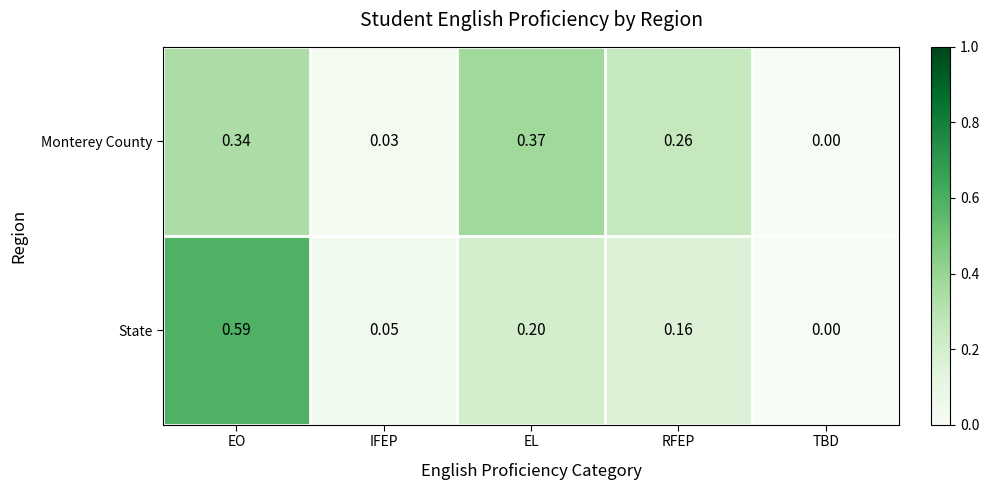

Between EO and RFEP, which series saw the biggest shift?

State